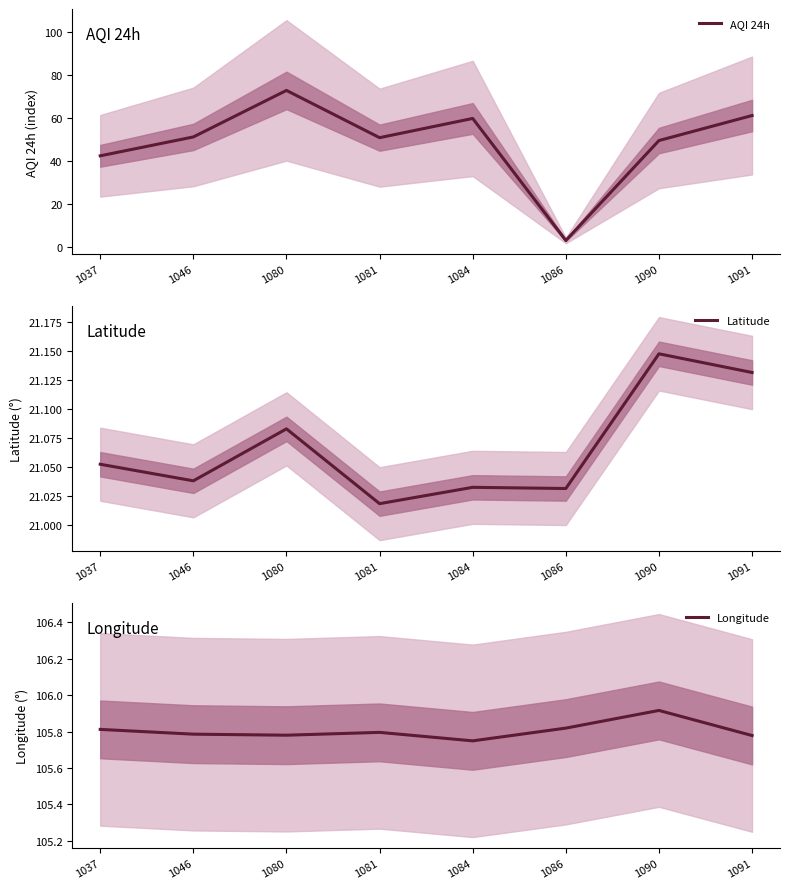

Is it true that Latitude equals 21.0 at 1086?

True